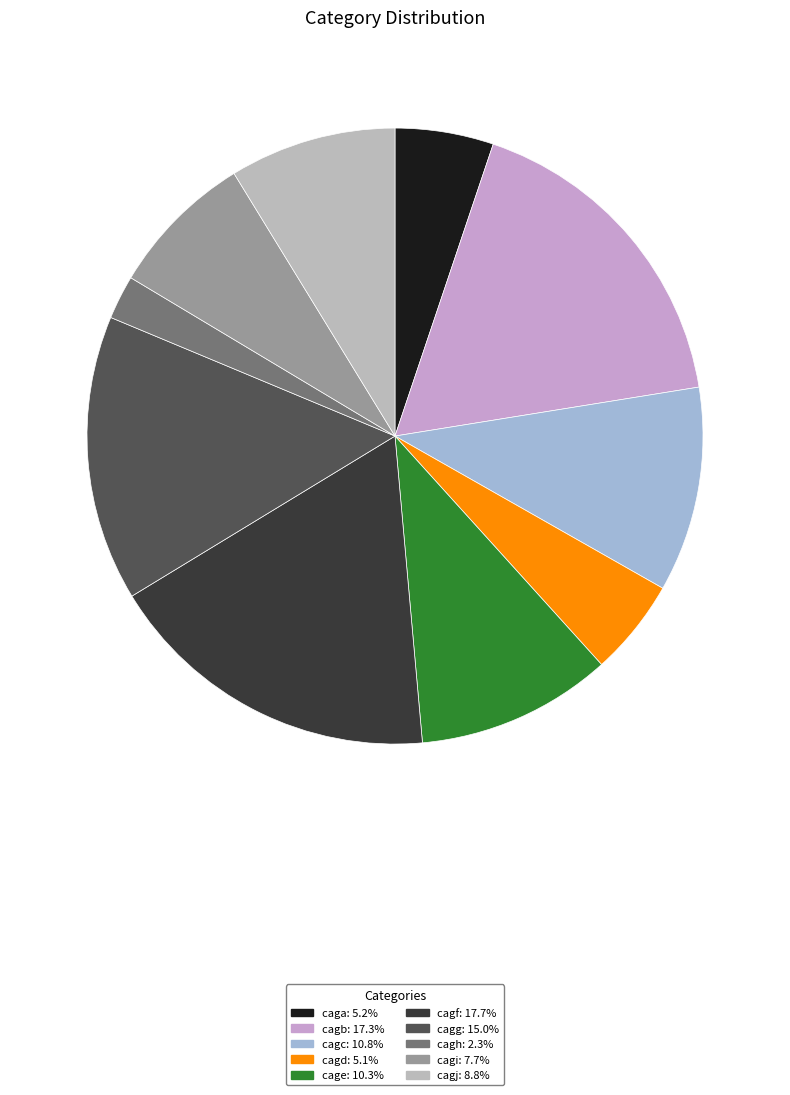

How many segments does this pie chart have?

10